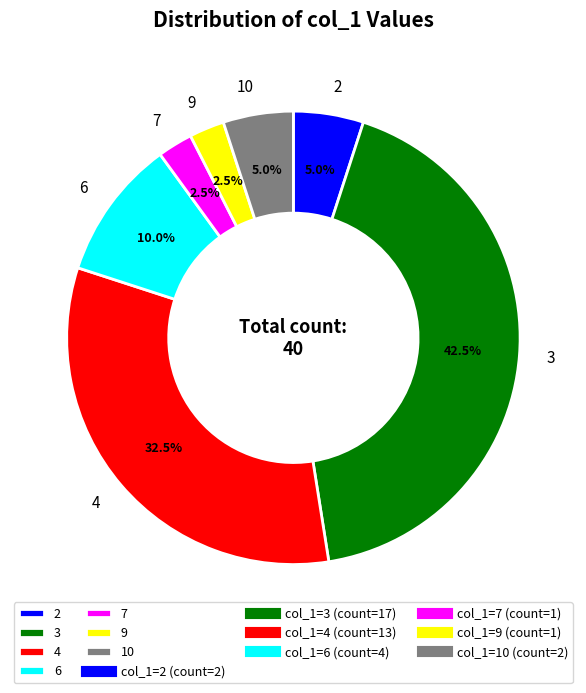

Does 7 account for over 50% of the chart?

No